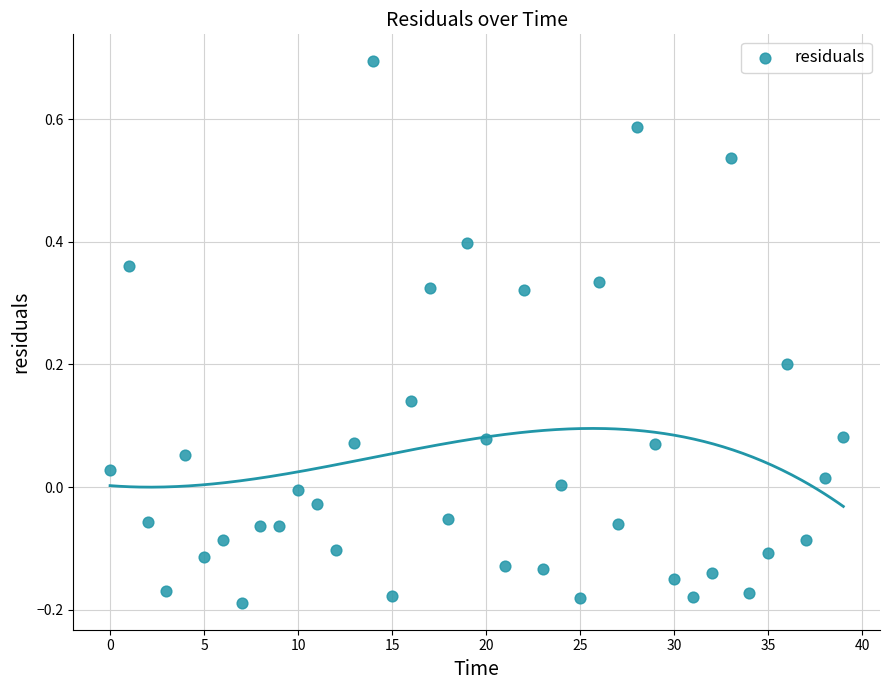

What is the range of Y values (max minus min)?

0.9